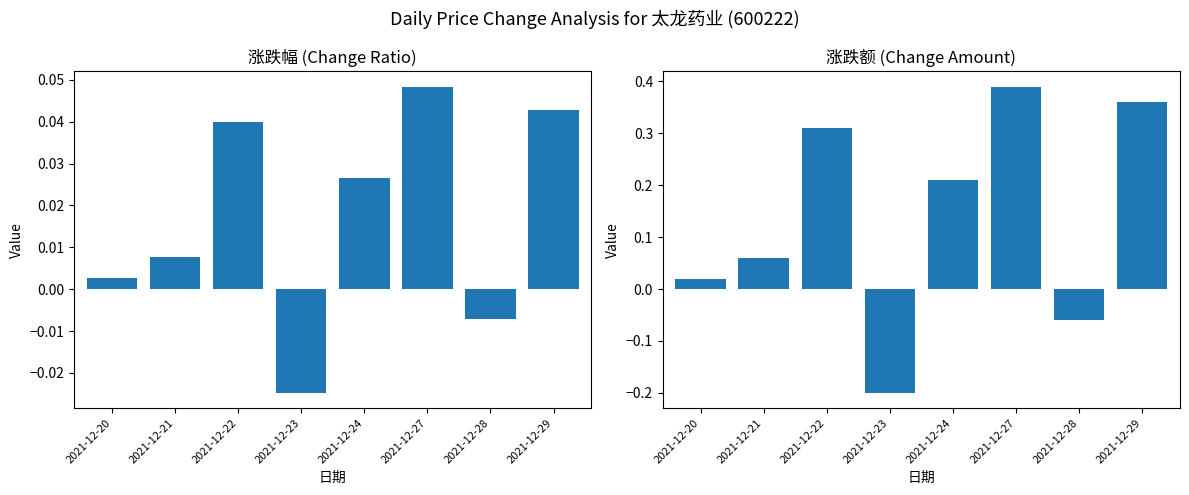

Is it true that 涨跌幅 equals 0.0 at 2021-12-22?

True